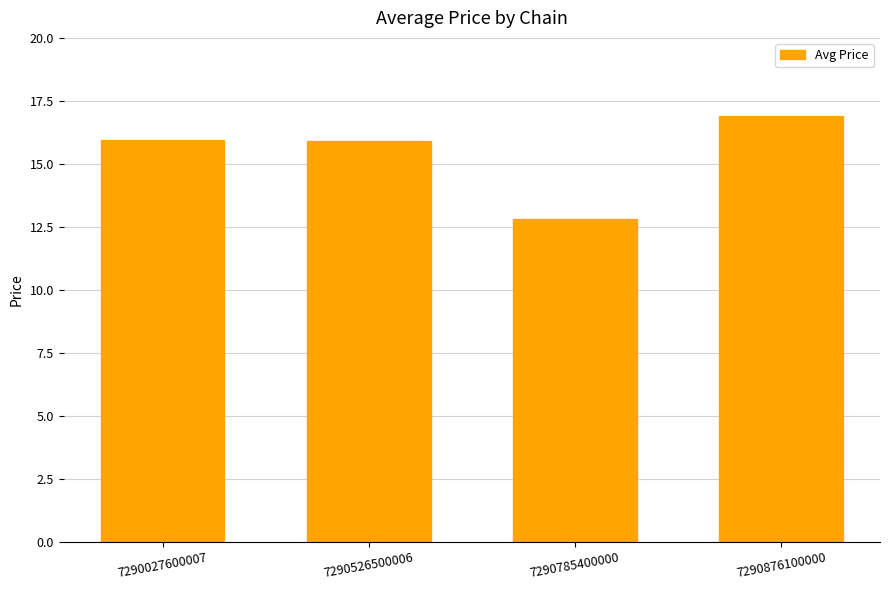

Which label corresponds to the largest value in the chart?

7290876100000